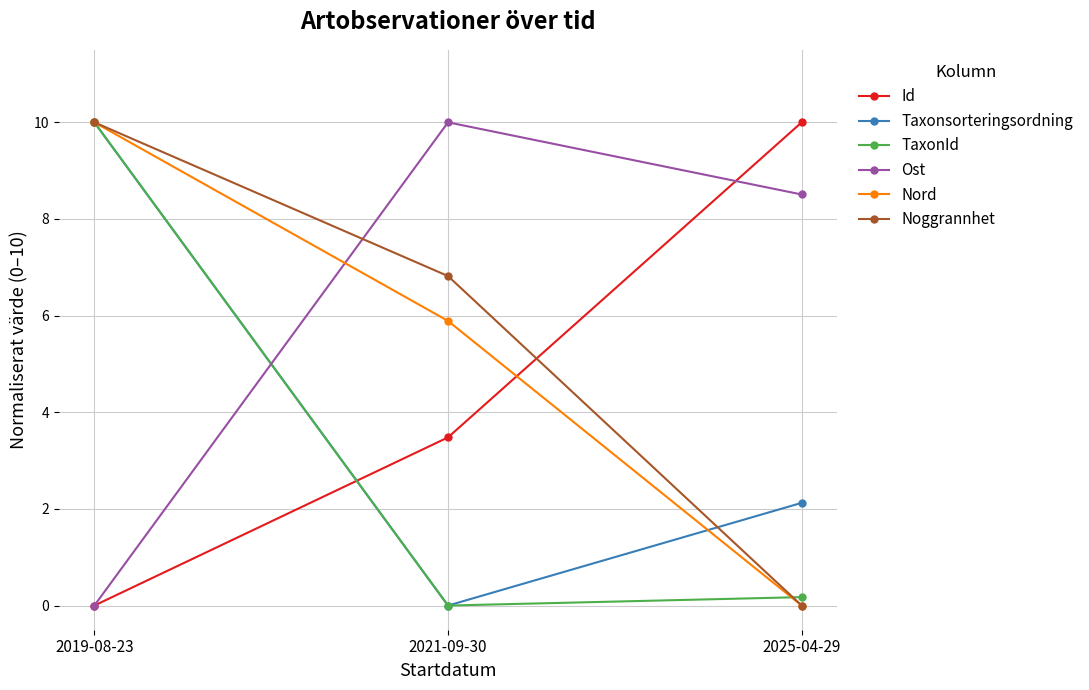

How many values in the TaxonId series exceed 0?

2